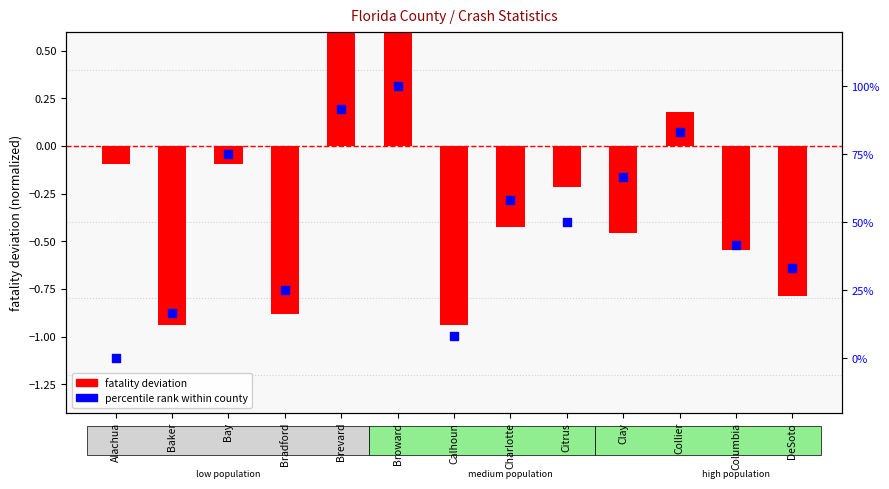

Which series contains the lowest Y value?

fatality deviation